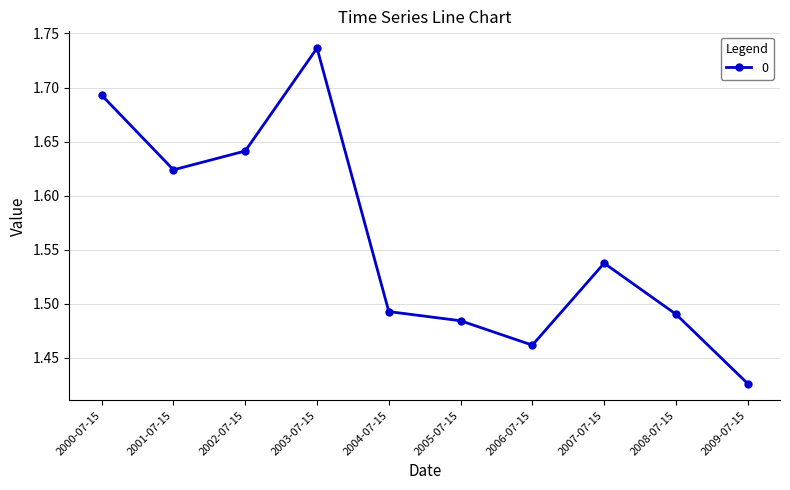

The value at 2002-07-15 is 2.3. True or false?

False